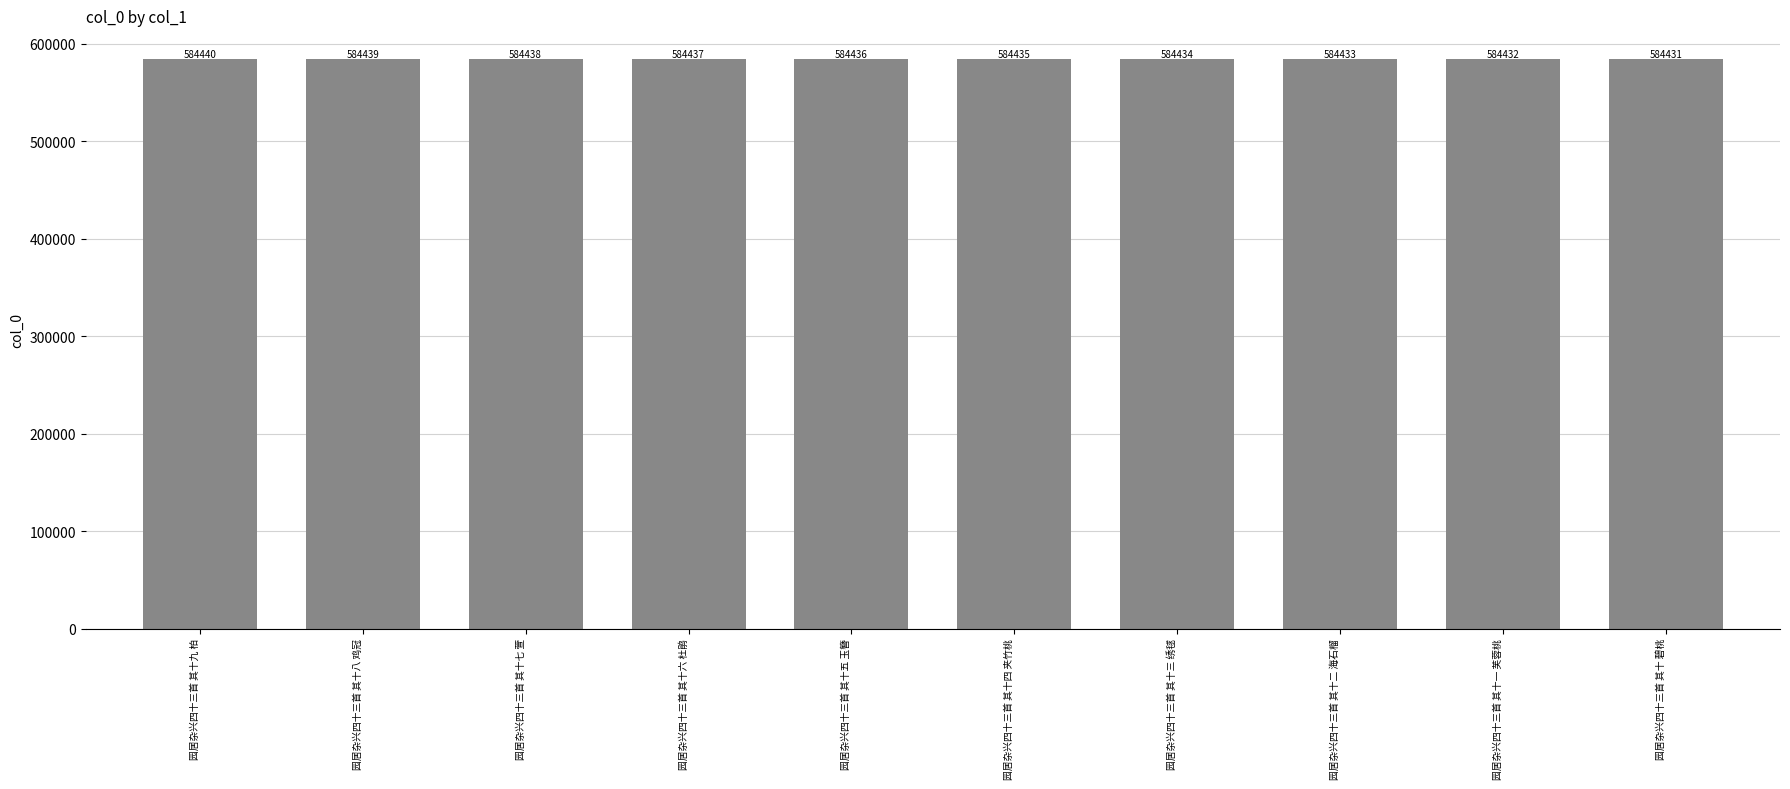

Rank the categories by value from highest to lowest.

园居杂兴四十三首 其十九 柏, 园居杂兴四十三首 其十八 鸡冠, 园居杂兴四十三首 其十七 萱, 园居杂兴四十三首 其十六 杜鹃, 园居杂兴四十三首 其十五 玉簪, 园居杂兴四十三首 其十四 夹竹桃, 园居杂兴四十三首 其十三 绣毬, 园居杂兴四十三首 其十二 海石榴, 园居杂兴四十三首 其十一 芙蓉桃, 园居杂兴四十三首 其十 碧桃